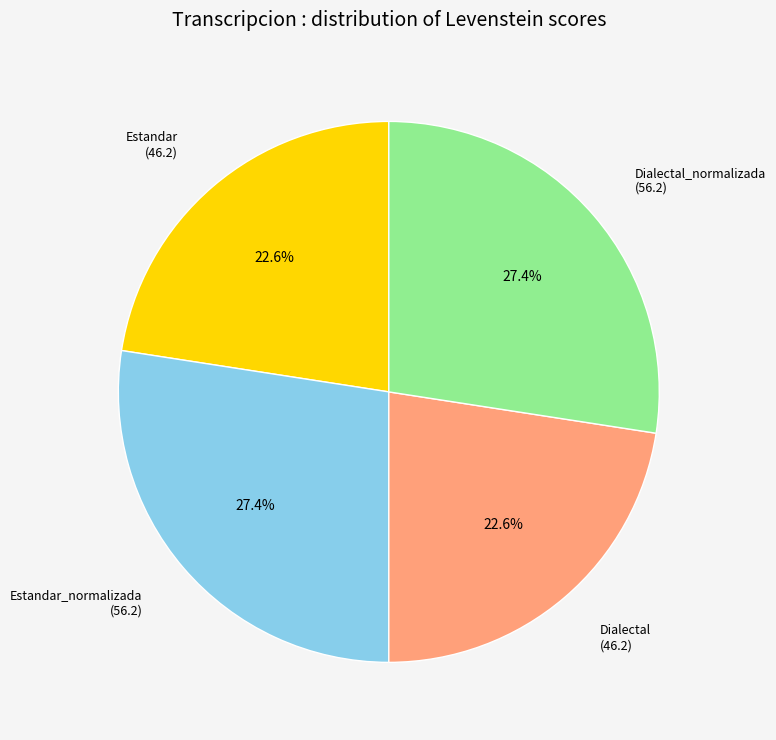

Is there any slice that represents more than half of the pie?

No